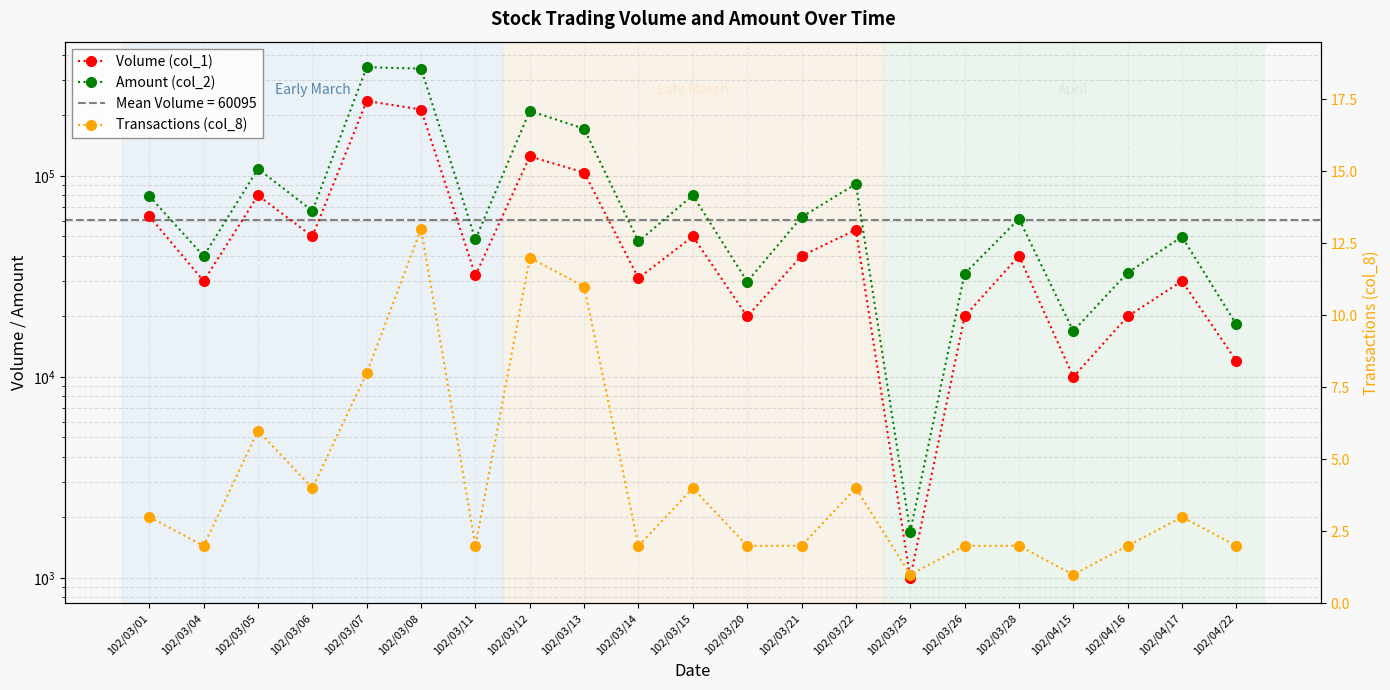

Which label corresponds to the largest value in the chart?

102/03/07